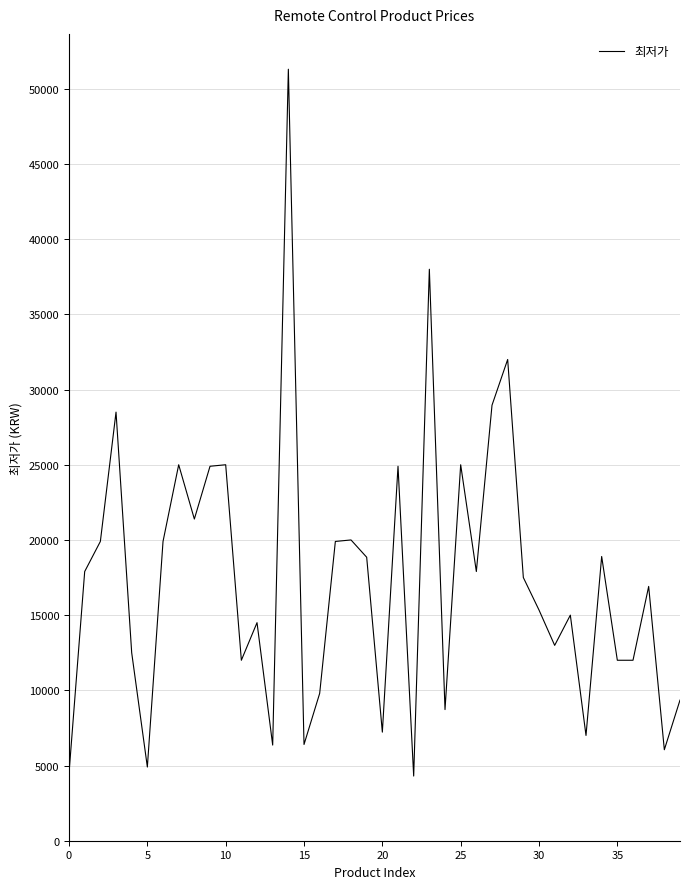

What is the smallest value displayed?

4300